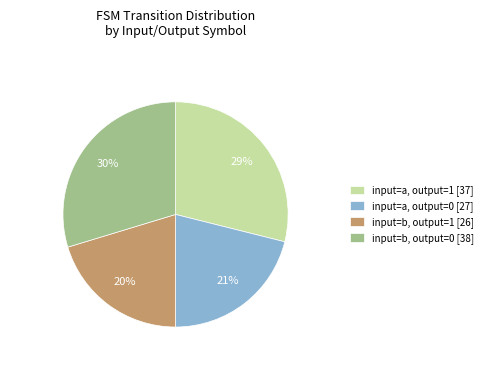

Approximately how many times larger is the value at input=b, output=1 compared to input=a, output=0?

1.0